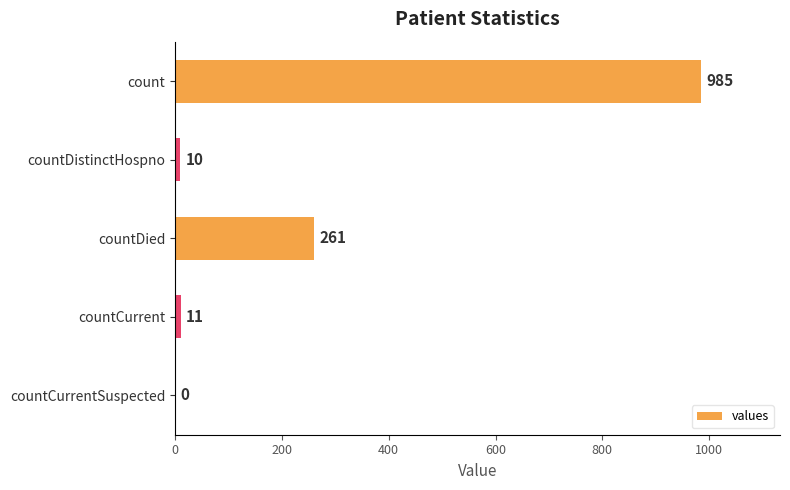

What is the change in value from countDistinctHospno to countCurrentSuspected?

-10